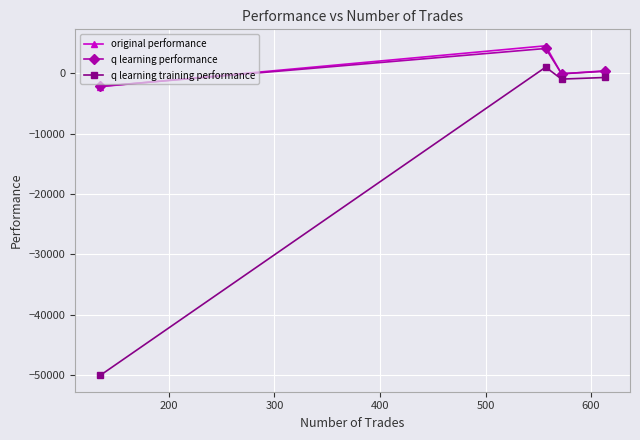

True or false: original performance has more than 2 interior local peaks.

False